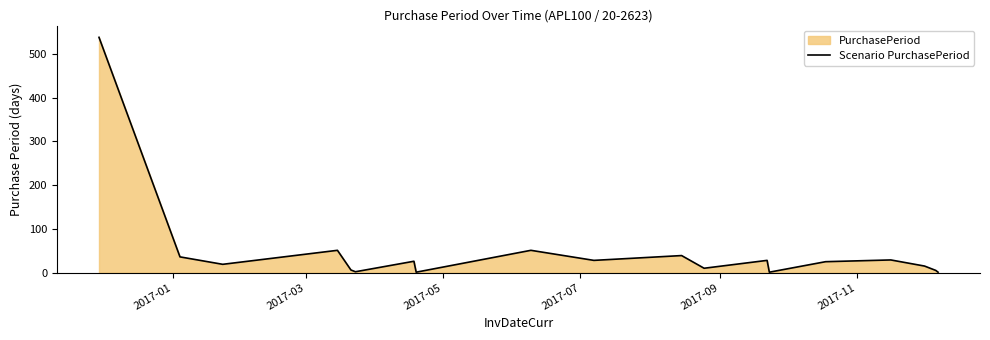

What is the greatest value displayed?

538